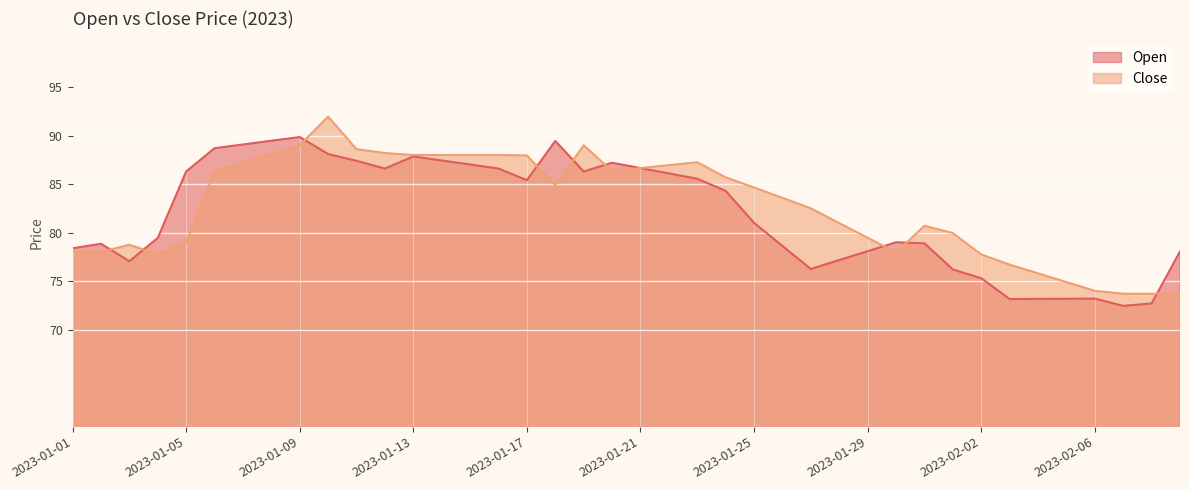

Reading left to right, list all the values displayed in this chart.

Open: 2023-01-01=78.4	2023-01-02=78.8	2023-01-03=77.0	2023-01-04=79.5	2023-01-05=86.3	2023-01-06=88.7	2023-01-07=89.1	2023-01-08=89.5	2023-01-09=89.8	2023-01-10=88.1	2023-01-11=87.4	2023-01-12=86.6	2023-01-13=87.8	2023-01-14=87.4	2023-01-15=87.0	2023-01-16=86.6	2023-01-17=85.4	2023-01-18=89.5	2023-01-19=86.3	2023-01-20=87.2	2023-01-21=86.7	2023-01-22=86.1	2023-01-23=85.5	2023-01-24=84.3	2023-01-25=81.0	2023-01-26=78.6	2023-01-27=76.2	2023-01-28=77.2	2023-01-29=78.1	2023-01-30=79.0	2023-01-31=78.9	2023-02-01=76.2	2023-02-02=75.3	2023-02-03=73.2	2023-02-04=73.2	2023-02-05=73.2	2023-02-06=73.2	2023-02-07=72.5	2023-02-08=72.7	2023-02-09=78.0
Close: 2023-01-01=78.1	2023-01-02=78.0	2023-01-03=78.8	2023-01-04=77.8	2023-01-05=79.0	2023-01-06=86.3	2023-01-07=87.2	2023-01-08=88.1	2023-01-09=89.0	2023-01-10=92.0	2023-01-11=88.6	2023-01-12=88.2	2023-01-13=88.0	2023-01-14=88.0	2023-01-15=88.0	2023-01-16=88.0	2023-01-17=88.0	2023-01-18=84.9	2023-01-19=89.0	2023-01-20=86.3	2023-01-21=86.7	2023-01-22=87.0	2023-01-23=87.2	2023-01-24=85.7	2023-01-25=84.7	2023-01-26=83.6	2023-01-27=82.5	2023-01-28=81.0	2023-01-29=79.5	2023-01-30=78.0	2023-01-31=80.7	2023-02-01=80.0	2023-02-02=77.8	2023-02-03=76.7	2023-02-04=75.8	2023-02-05=74.9	2023-02-06=74.0	2023-02-07=73.7	2023-02-08=73.7	2023-02-09=73.7